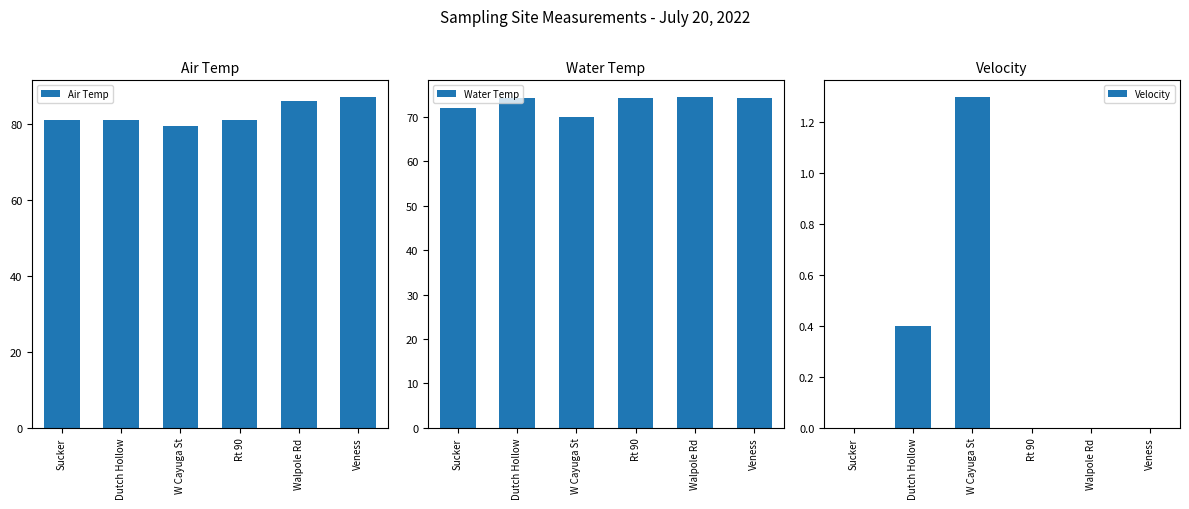

Reading right to left, extract all data points from this chart.

Air Temp: Veness=87.0	Walpole Rd=86.0	Rt 90=81.0	W Cayuga St=79.3	Dutch Hollow=81.0	Sucker=81.0
Water Temp: Veness=74.3	Walpole Rd=74.5	Rt 90=74.2	W Cayuga St=70.0	Dutch Hollow=74.3	Sucker=72.0
Velocity: Veness=0.0	Walpole Rd=0.0	Rt 90=0.0	W Cayuga St=1.3	Dutch Hollow=0.4	Sucker=0.0